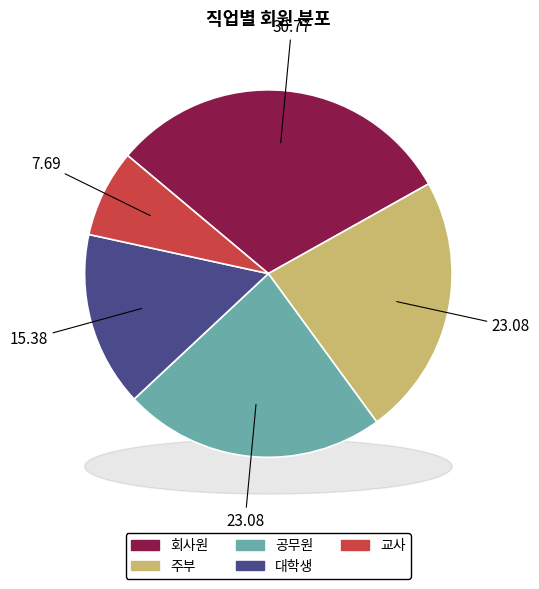

To the nearest percent, what portion does 회사원 represent?

31%